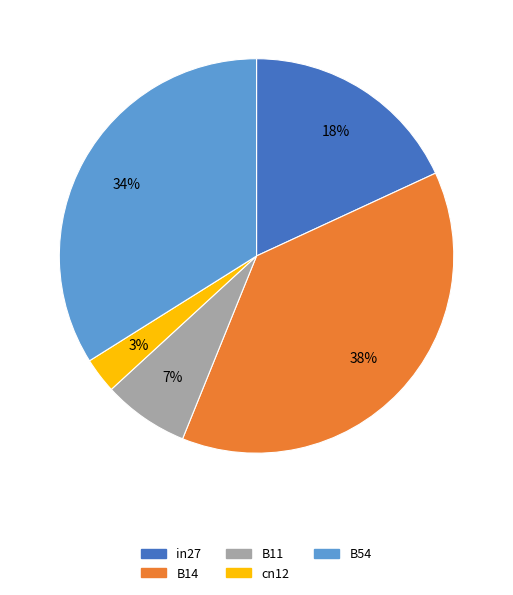

How many slices are in this pie chart?

5